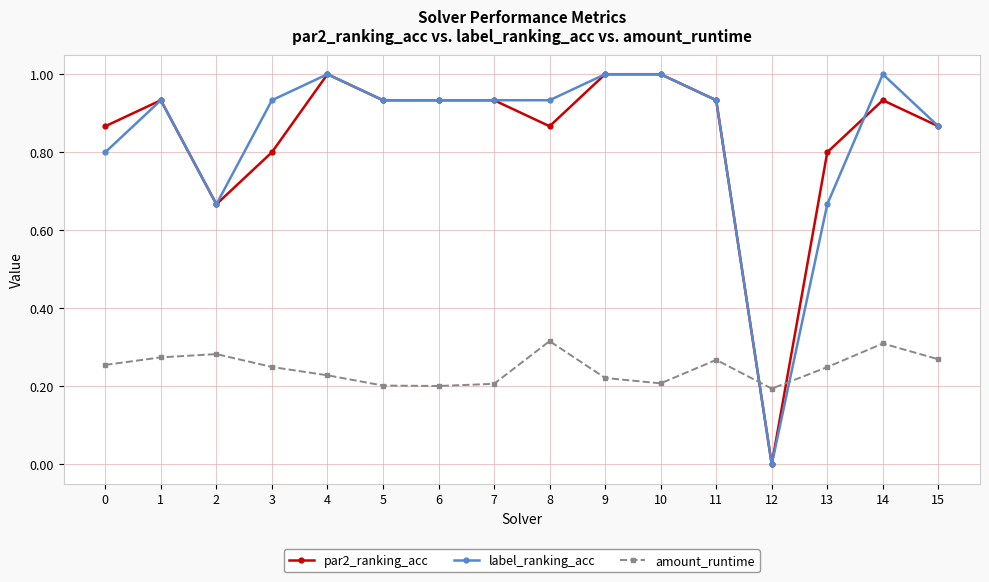

What is the maximum value shown in the chart?

1.0